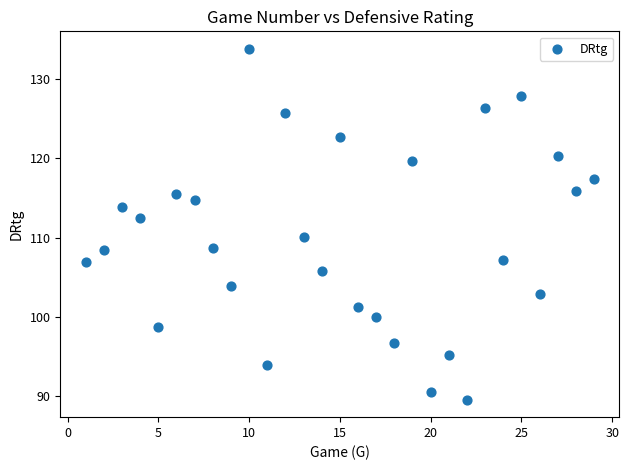

What is the range of X values (max minus min)?

28.0